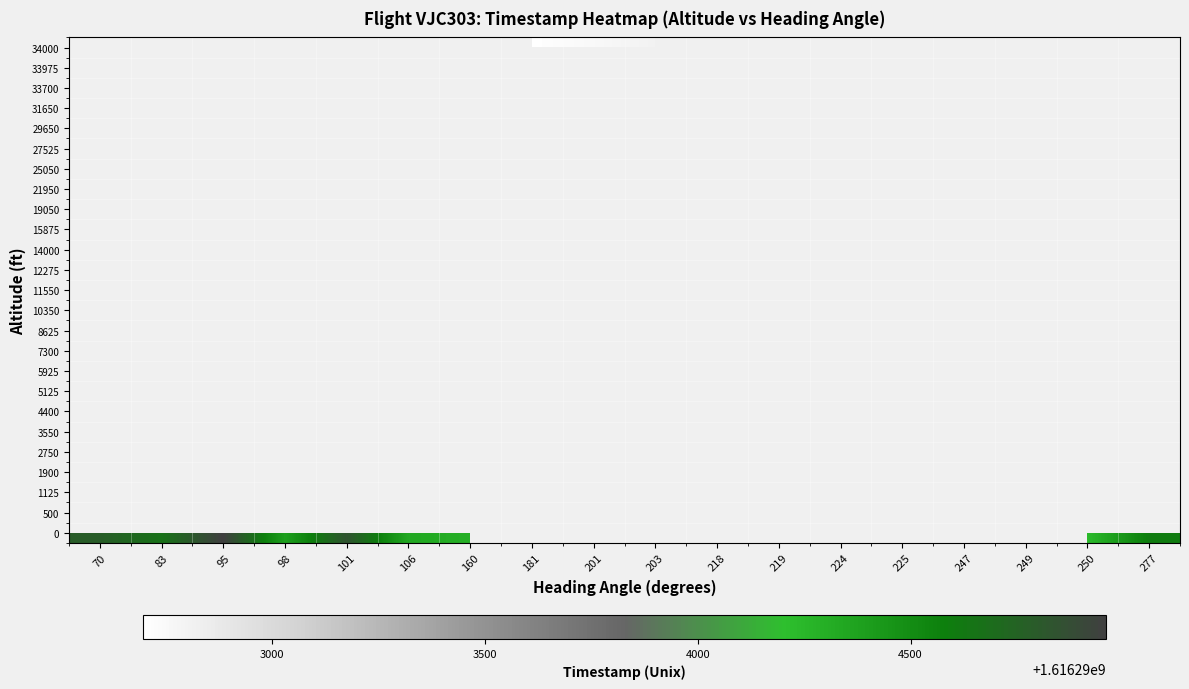

How many data points does each series have?

18